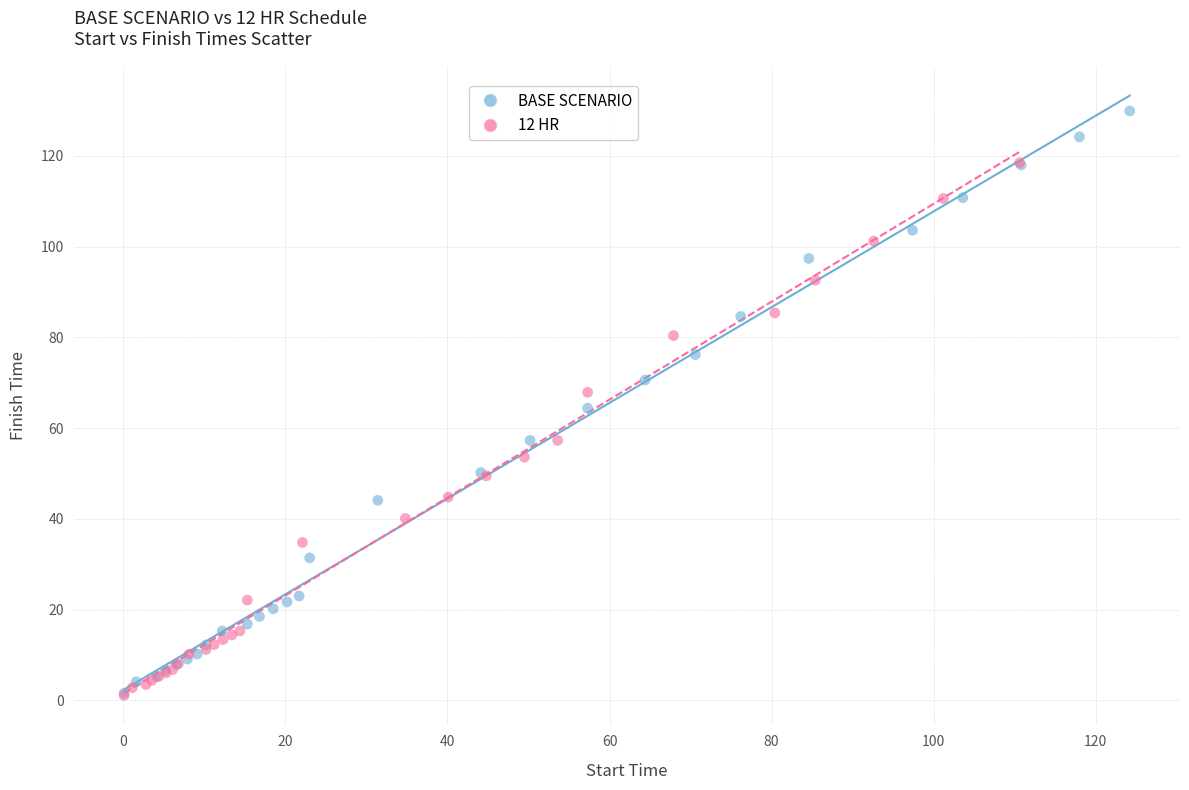

Which series has the widest spread of Y values?

BASE SCENARIO